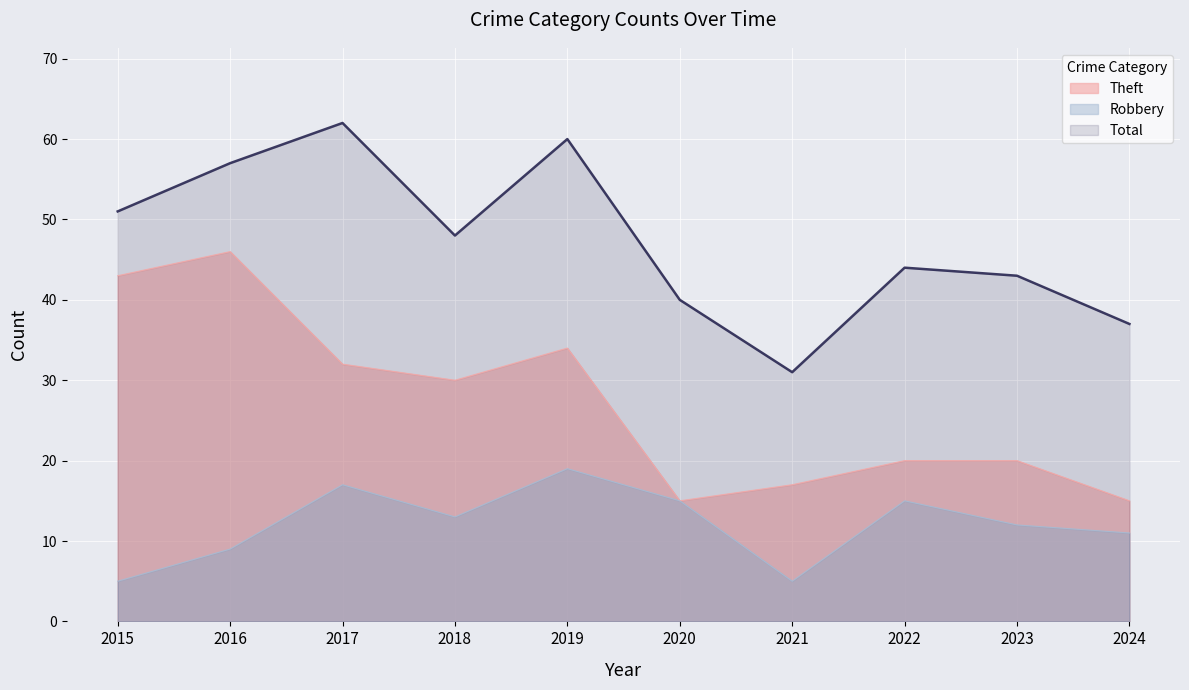

Reading right to left, extract all data points from this chart.

Robbery: 11	12	15	5	15	19	13	17	9	5
Theft: 15	20	20	17	15	34	30	32	46	43
Total: 37	43	44	31	40	60	48	62	57	51